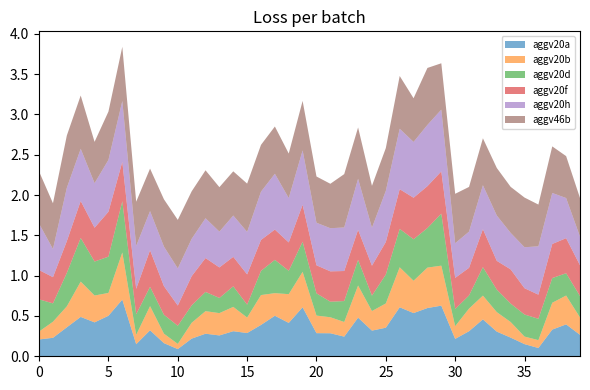

Reading left to right, list all the values displayed in this chart.

aggv20a: 0.2	0.2	0.4	0.5	0.4	0.5	0.7	0.1	0.3	0.2	0.1	0.2	0.3	0.3	0.3	0.3	0.4	0.5	0.4	0.6	0.3	0.3	0.2	0.5	0.3	0.4	0.6	0.5	0.6	0.6	0.2	0.3	0.5	0.3	0.2	0.2	0.1	0.3	0.4	0.3
aggv20b: 0.1	0.2	0.3	0.4	0.3	0.3	0.6	0.1	0.3	0.1	0.1	0.2	0.3	0.3	0.3	0.2	0.4	0.3	0.4	0.4	0.2	0.2	0.2	0.4	0.2	0.3	0.5	0.4	0.5	0.5	0.2	0.3	0.3	0.2	0.2	0.1	0.1	0.3	0.4	0.2
aggv20d: 0.4	0.2	0.4	0.5	0.4	0.4	0.6	0.3	0.2	0.2	0.2	0.2	0.2	0.2	0.3	0.2	0.3	0.4	0.3	0.4	0.3	0.2	0.3	0.3	0.2	0.4	0.5	0.5	0.5	0.6	0.2	0.2	0.4	0.3	0.2	0.3	0.3	0.3	0.3	0.3
aggv20f: 0.4	0.3	0.4	0.5	0.4	0.6	0.5	0.3	0.5	0.4	0.3	0.4	0.4	0.4	0.4	0.4	0.4	0.4	0.4	0.5	0.3	0.4	0.4	0.4	0.4	0.4	0.5	0.5	0.5	0.5	0.4	0.3	0.5	0.4	0.4	0.3	0.3	0.4	0.4	0.4
aggv20h: 0.6	0.3	0.7	0.6	0.6	0.6	0.8	0.5	0.5	0.5	0.5	0.5	0.5	0.4	0.5	0.5	0.6	0.7	0.6	0.7	0.5	0.5	0.5	0.6	0.5	0.6	0.7	0.7	0.8	0.8	0.4	0.4	0.5	0.6	0.5	0.5	0.6	0.6	0.5	0.4
aggv46b: 0.6	0.6	0.6	0.7	0.5	0.6	0.7	0.5	0.5	0.6	0.6	0.6	0.6	0.6	0.5	0.6	0.6	0.6	0.6	0.6	0.6	0.6	0.7	0.6	0.5	0.5	0.7	0.5	0.7	0.6	0.6	0.6	0.6	0.6	0.6	0.6	0.5	0.6	0.5	0.5